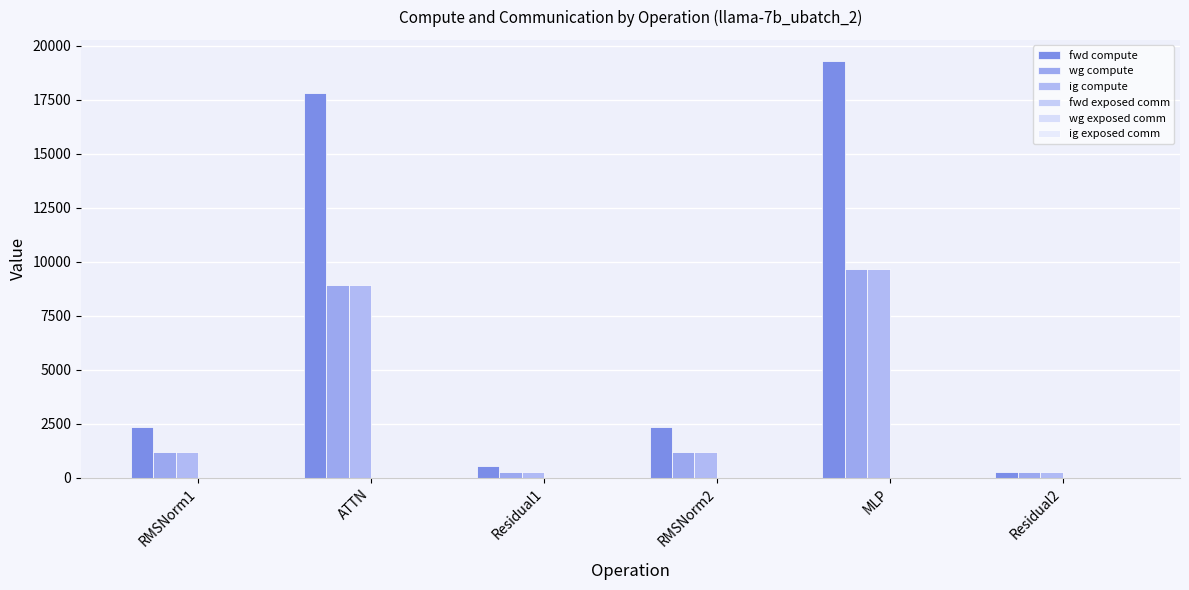

How many values in the fwd compute series are below 2365?

2